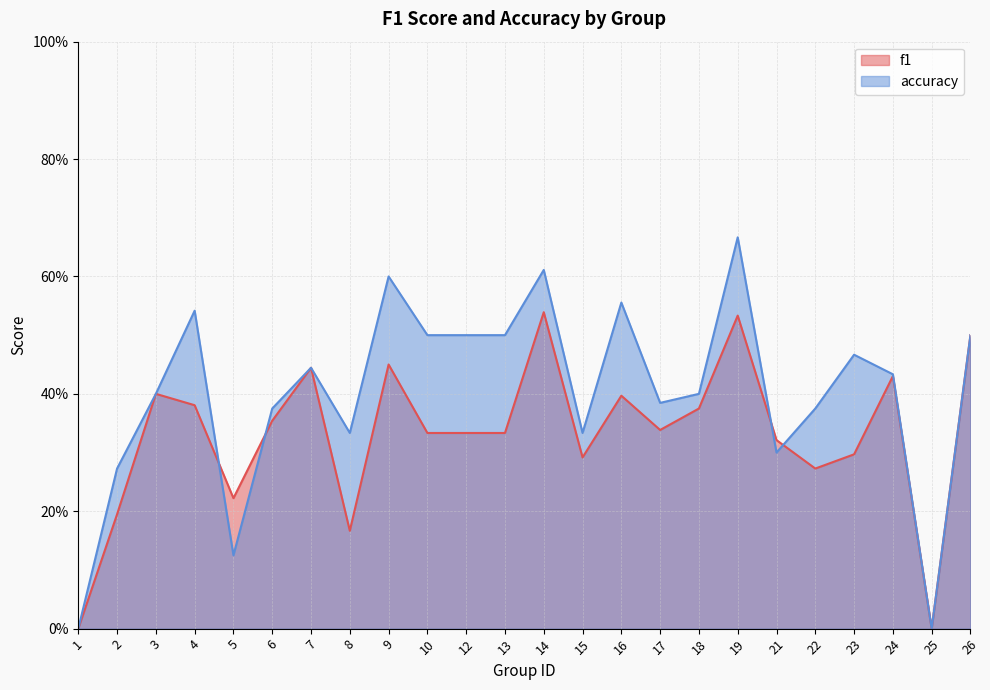

How many lines are shown in the chart?

2